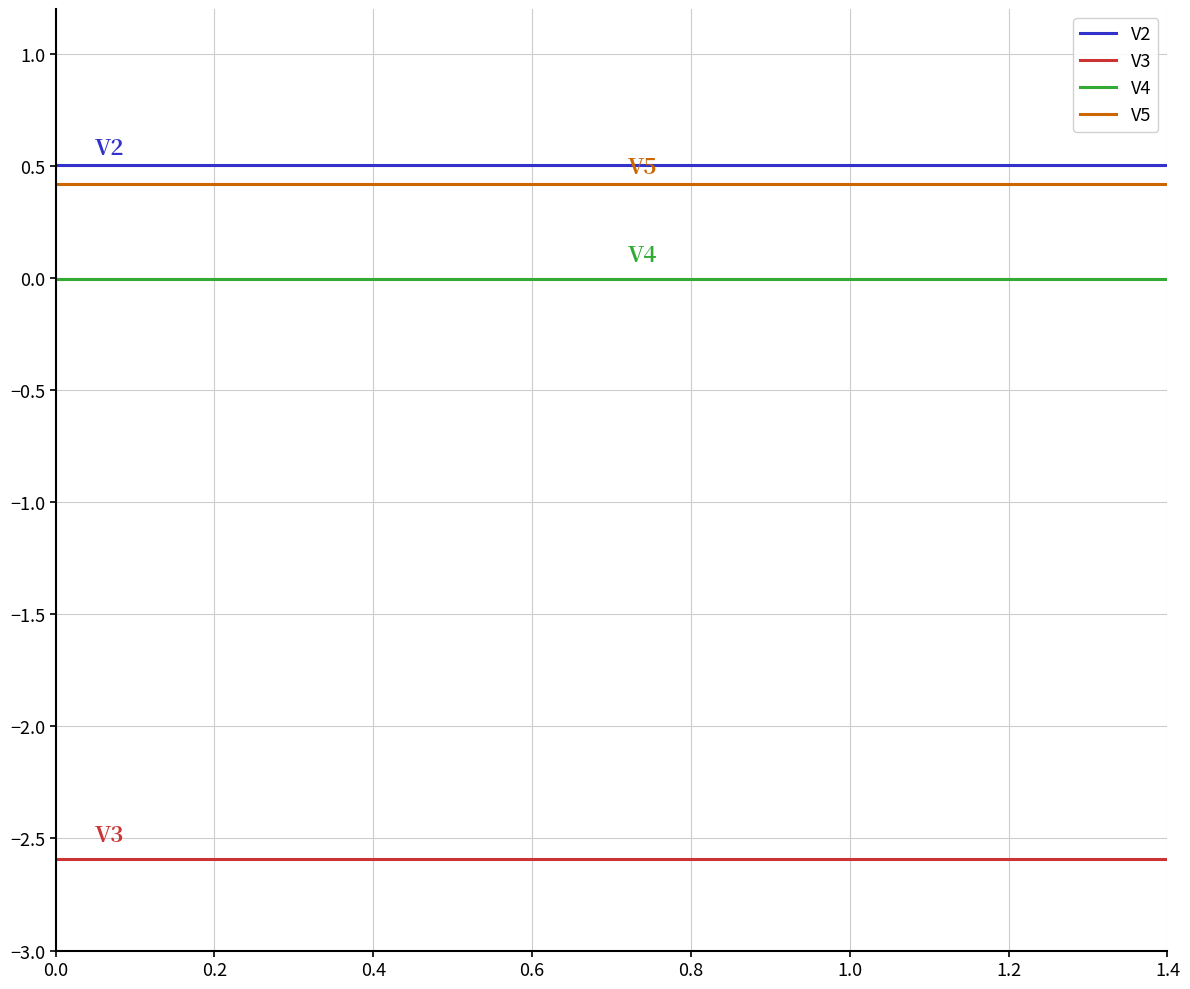

List the series in order of their peak value, lowest first.

V3, V4, V5, V2